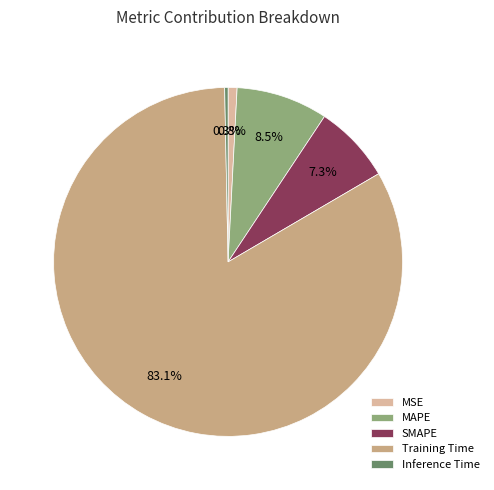

Do MSE and Training Time together represent more than half of the pie?

Yes